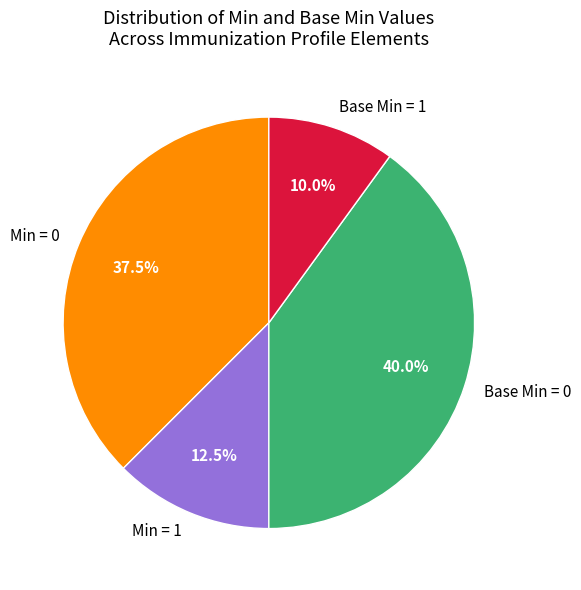

What is the total percentage of Base Min = 1 and Min = 1?

22.5%